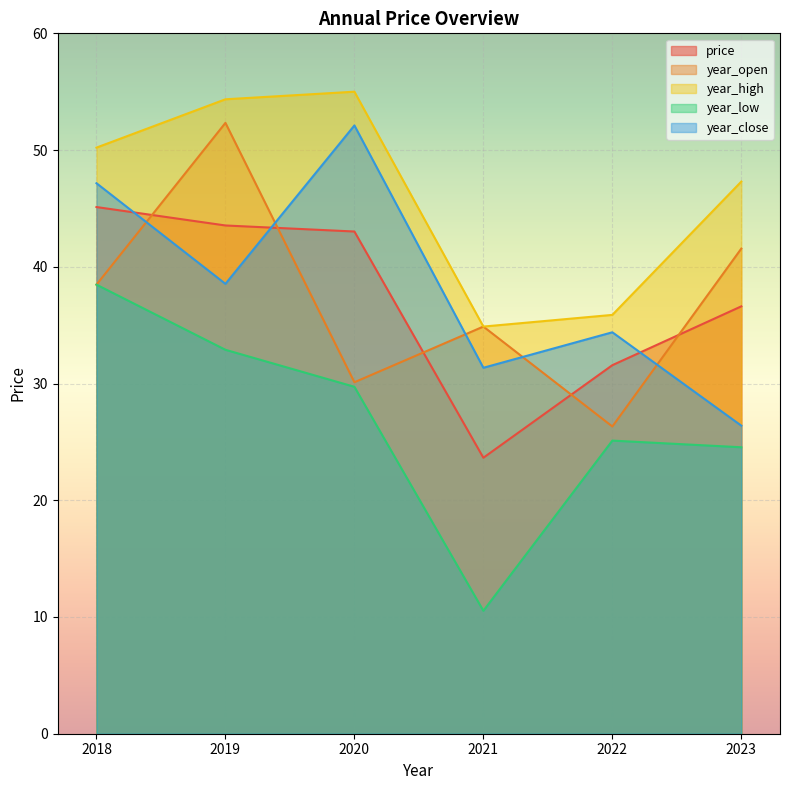

Where does the year_close series first go above 38?

2018